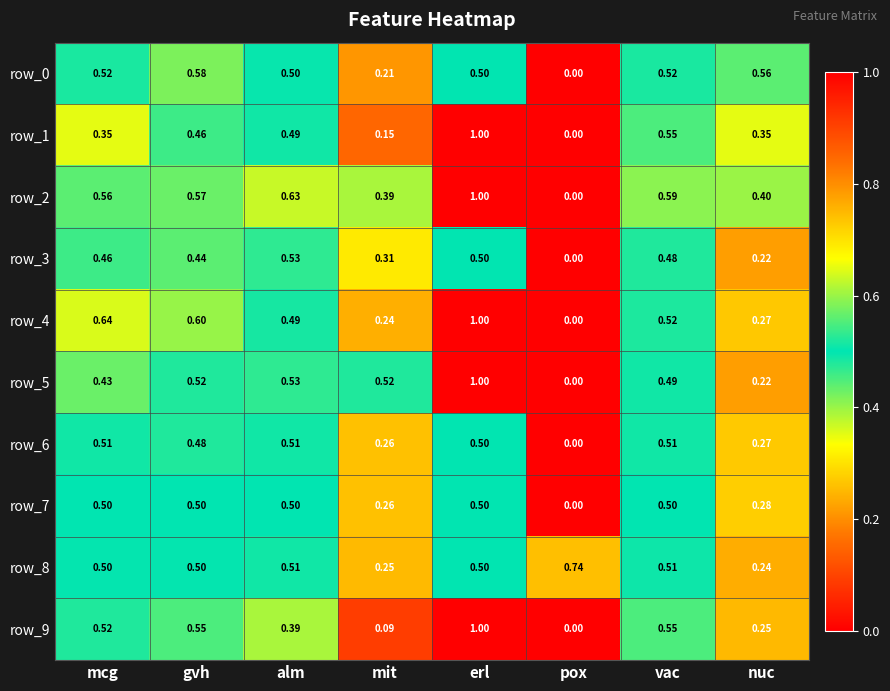

Rank the categories by row_2 value from highest to lowest.

erl, alm, vac, gvh, mcg, nuc, mit, pox